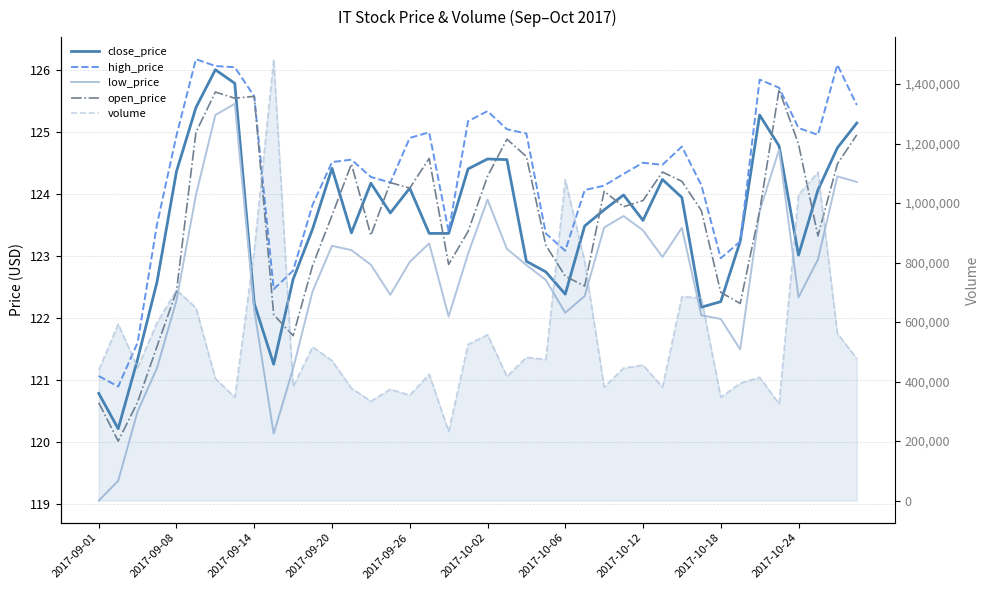

True or false: low_price has a value of 123.0 at 29.

True